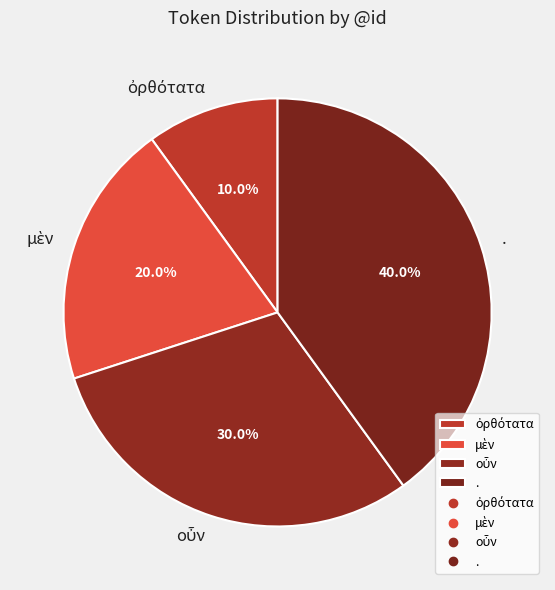

How many slices are in this pie chart?

4